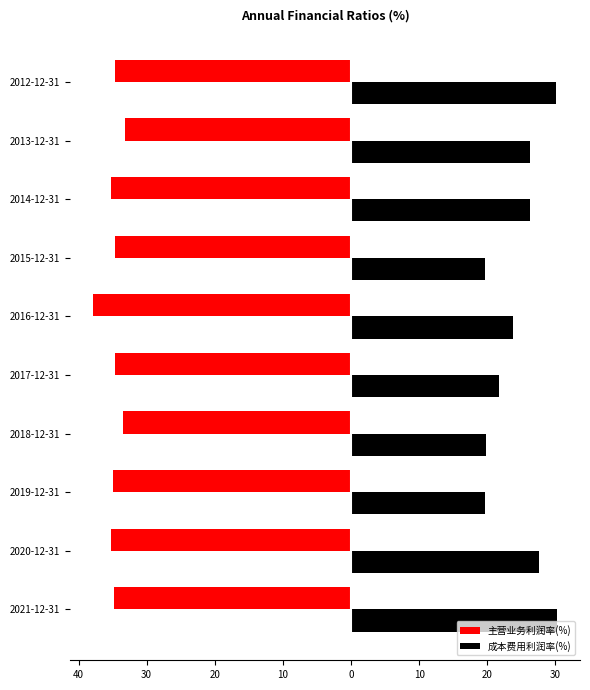

What are all the series names shown in the legend?

主营业务利润率(%), 成本费用利润率(%)